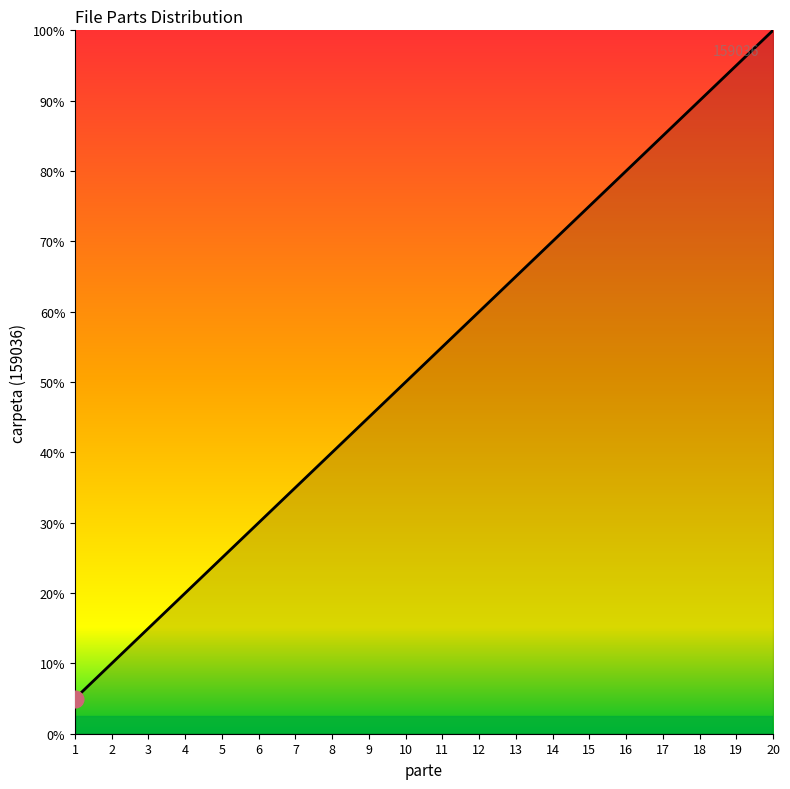

Which has a higher value, 15 or 11?

15